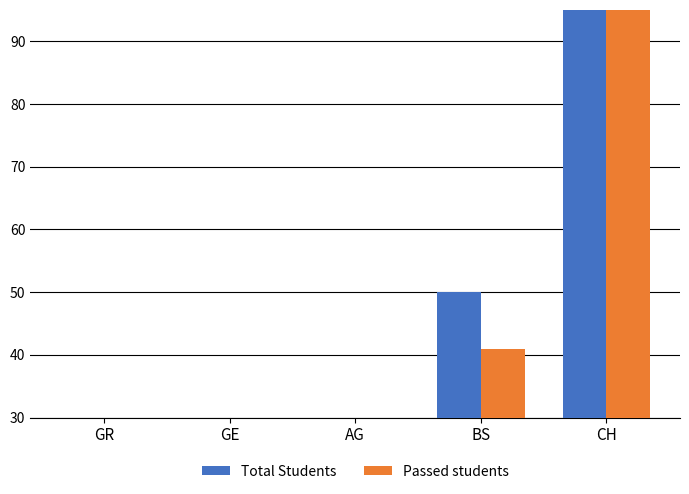

How many bars are there in each group?

2